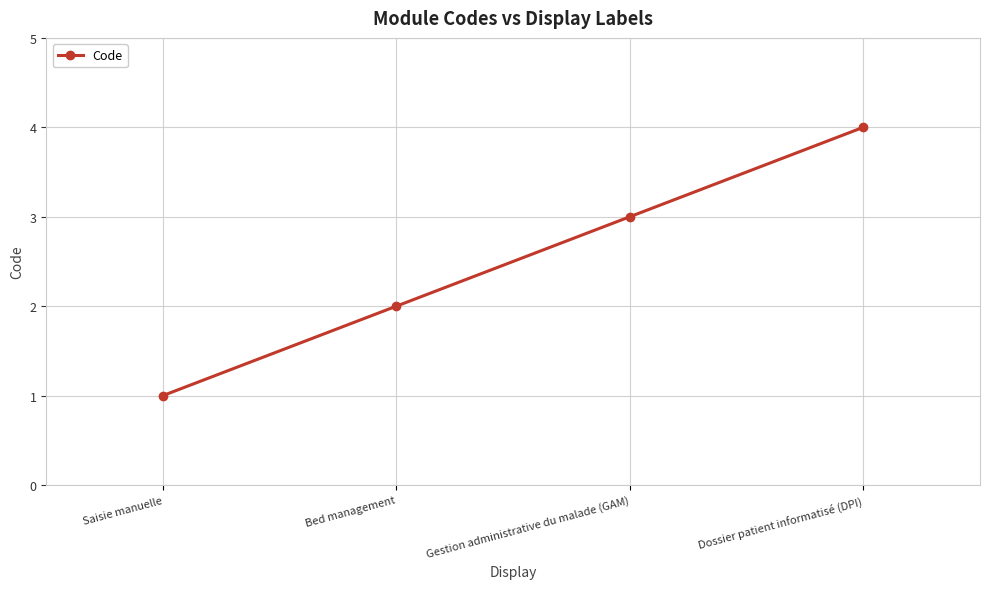

True or false: the data shows 1 at Bed management.

False